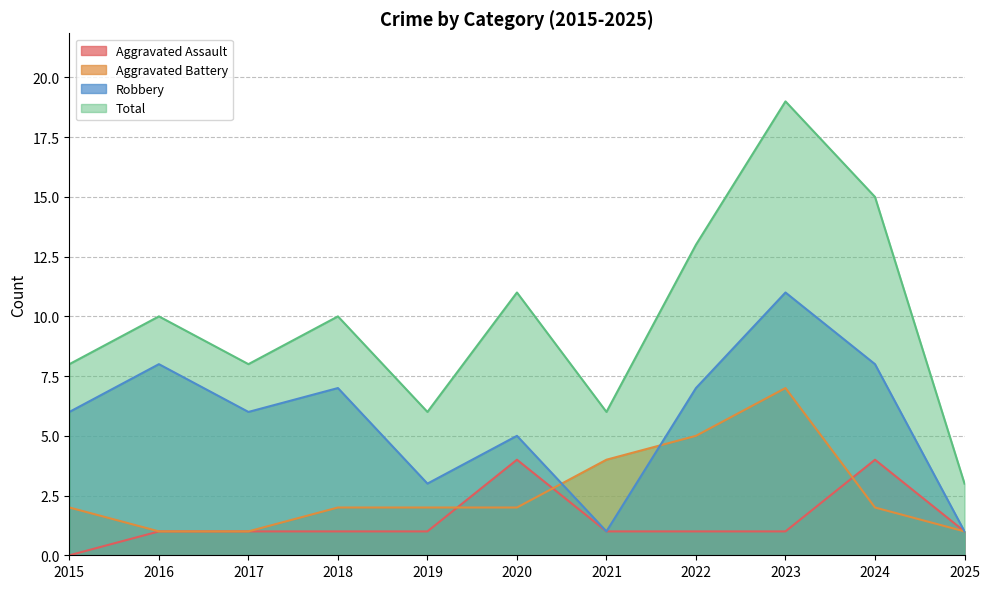

What is the difference between the maximum and minimum values in the Robbery series?

10